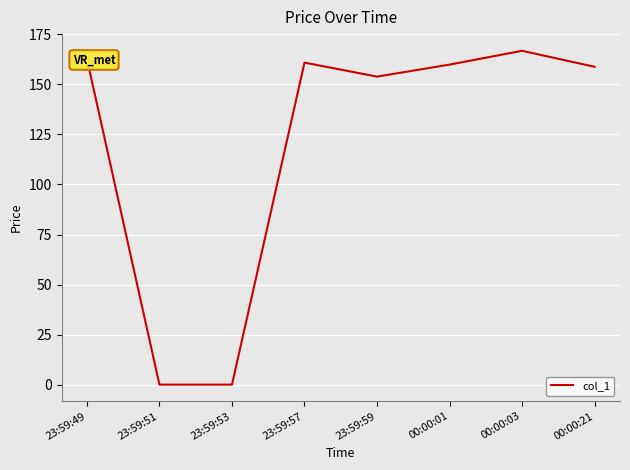

The value at 00:00:01 is 159.9. True or false?

True